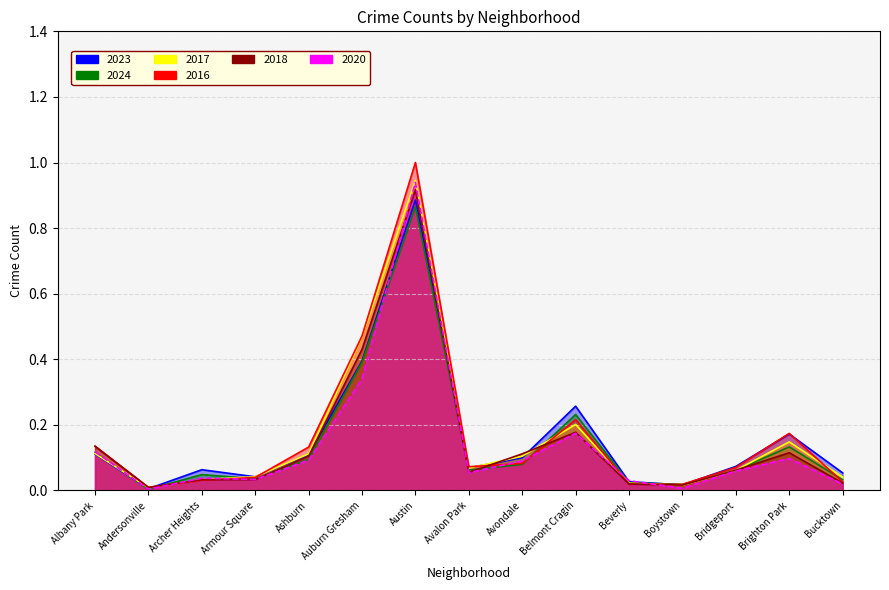

In 2016, how many points are lower than both neighbors (excluding endpoints)?

3